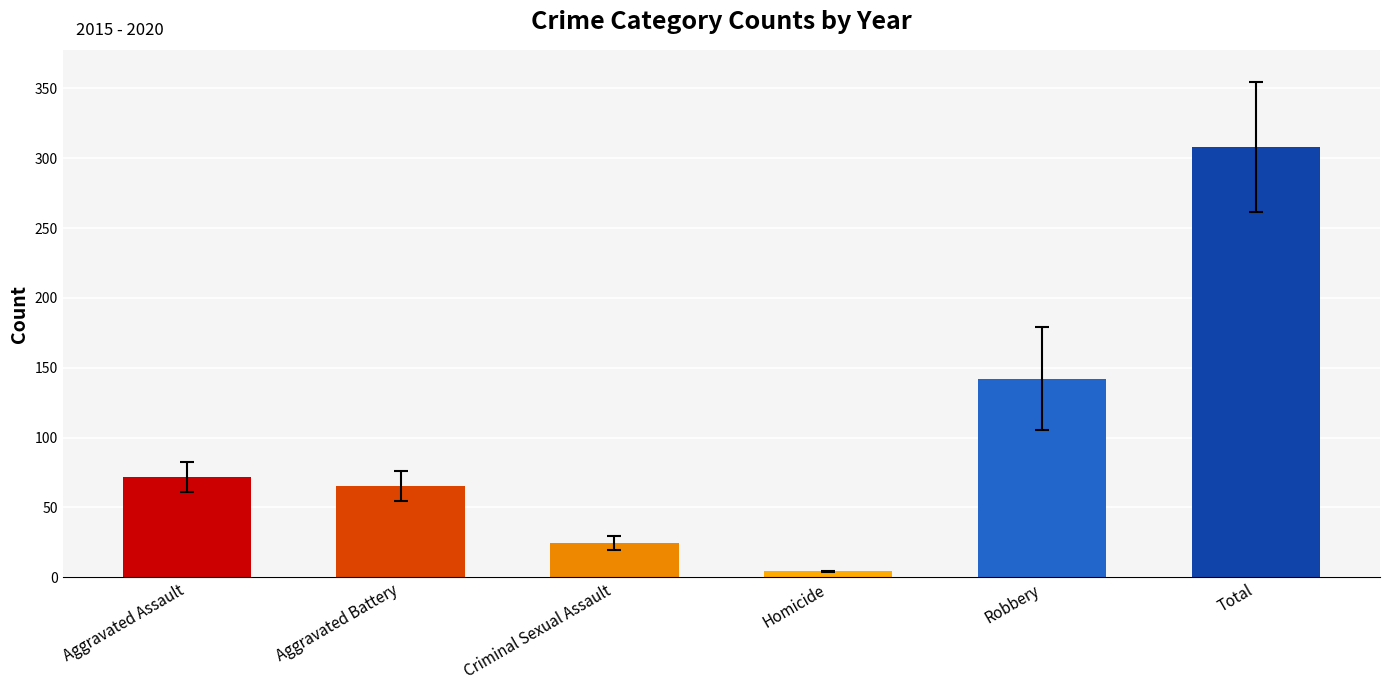

Is it true that 2019 equals 31 at Criminal Sexual Assault?

True